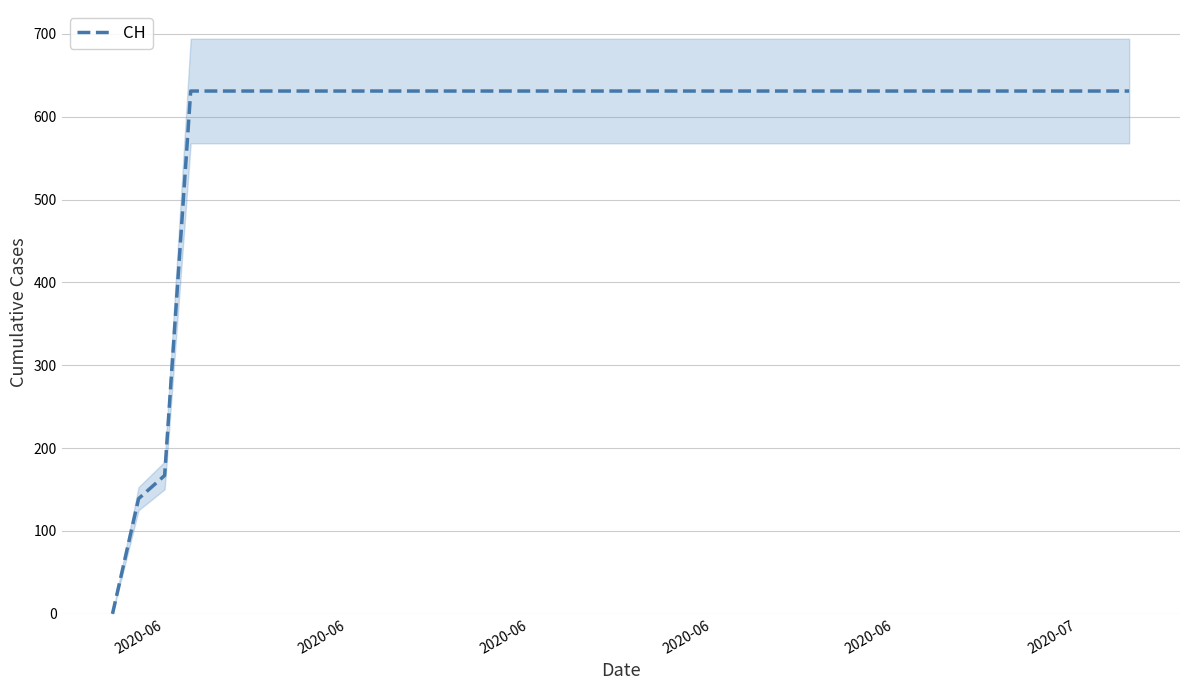

At which category does the chart reach its minimum across all series?

2020-06